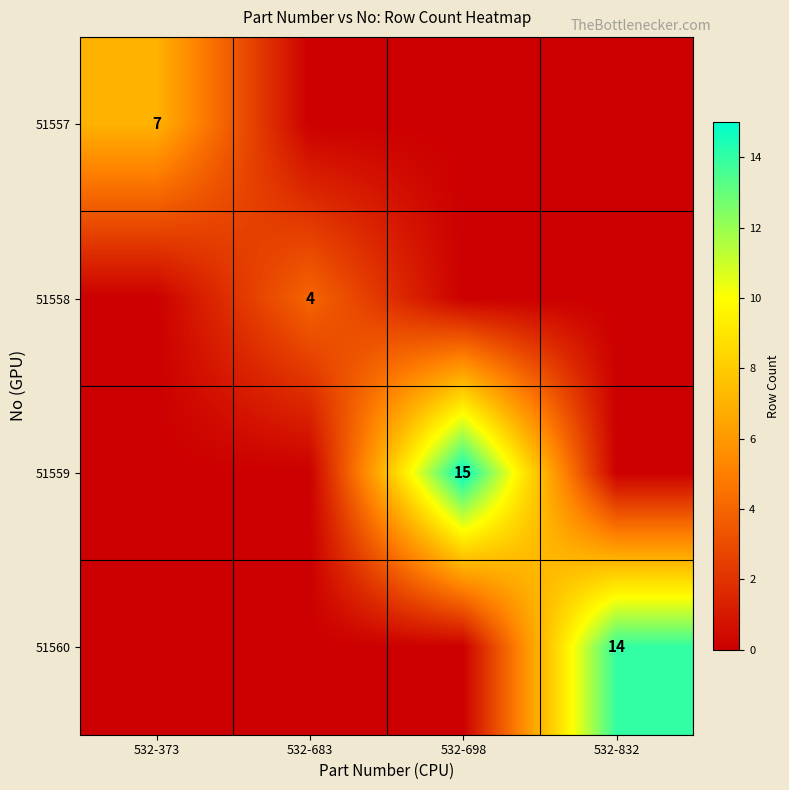

True or false: 51557 has a value of 4 at 532-373.

False